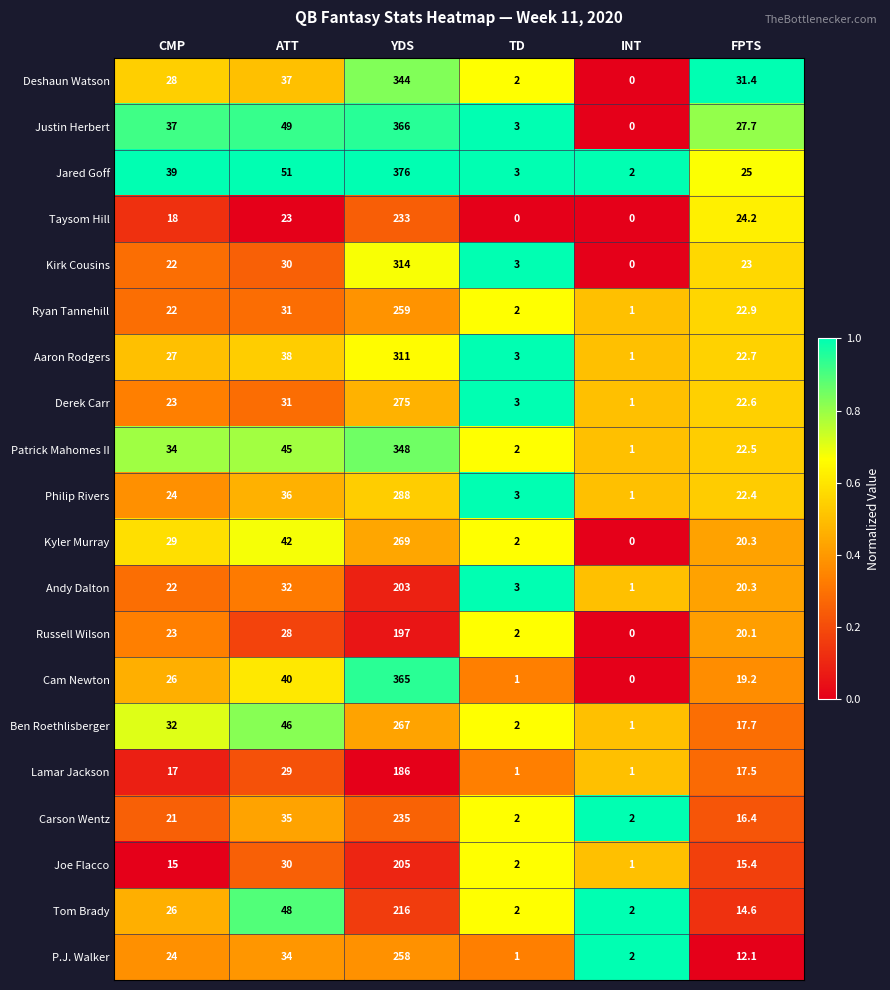

Between YDS and TD, which series saw the biggest shift?

Jared Goff